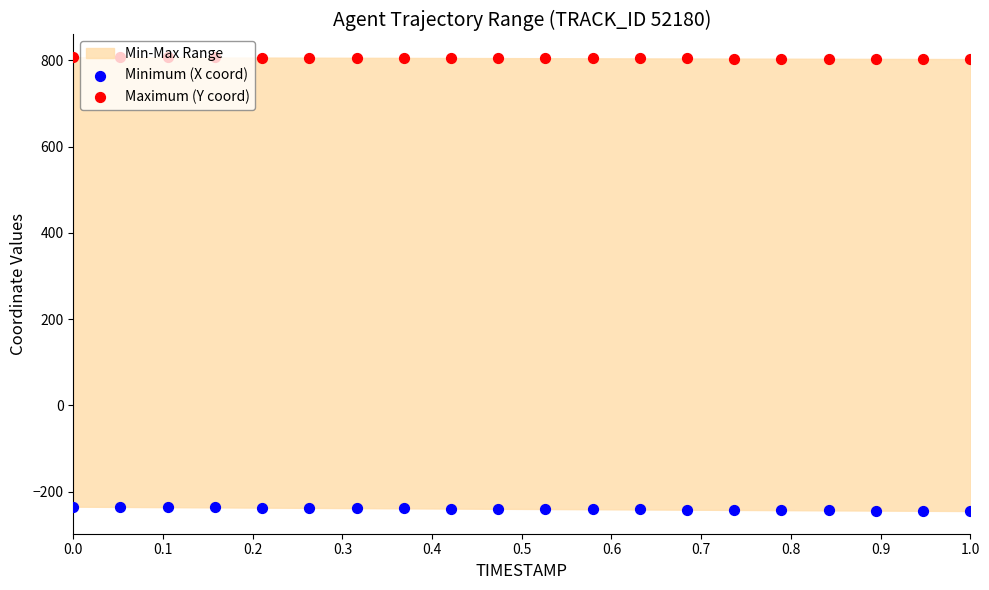

Which series contains the lowest Y value?

Minimum (X coord)